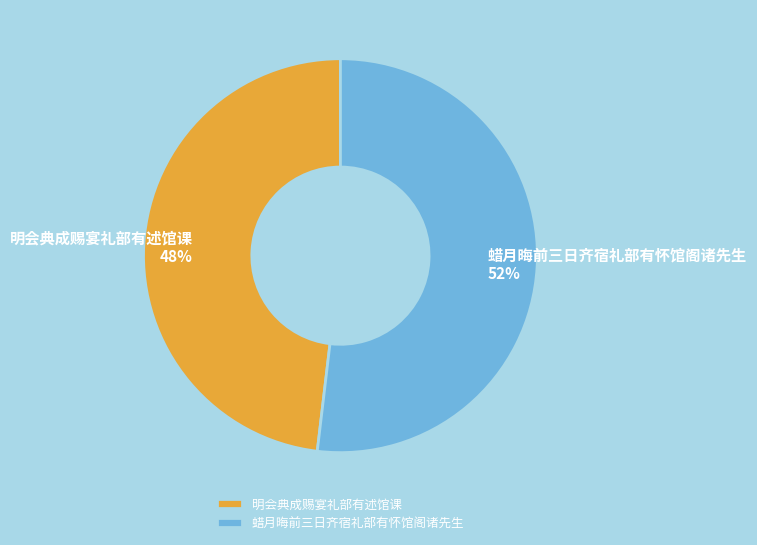

To the nearest percent, what is the difference between the largest and smallest slice percentages?

4%